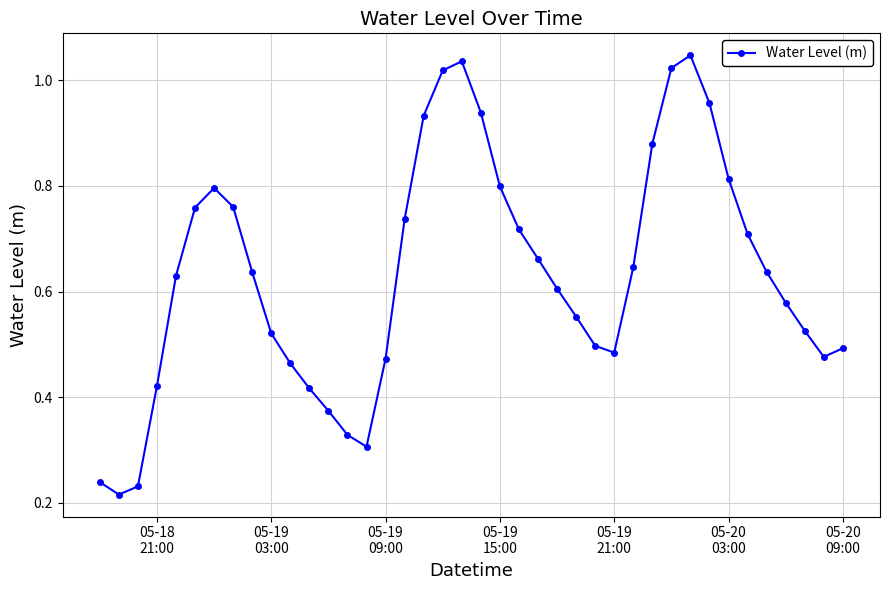

What is the sum of all values?

25.3